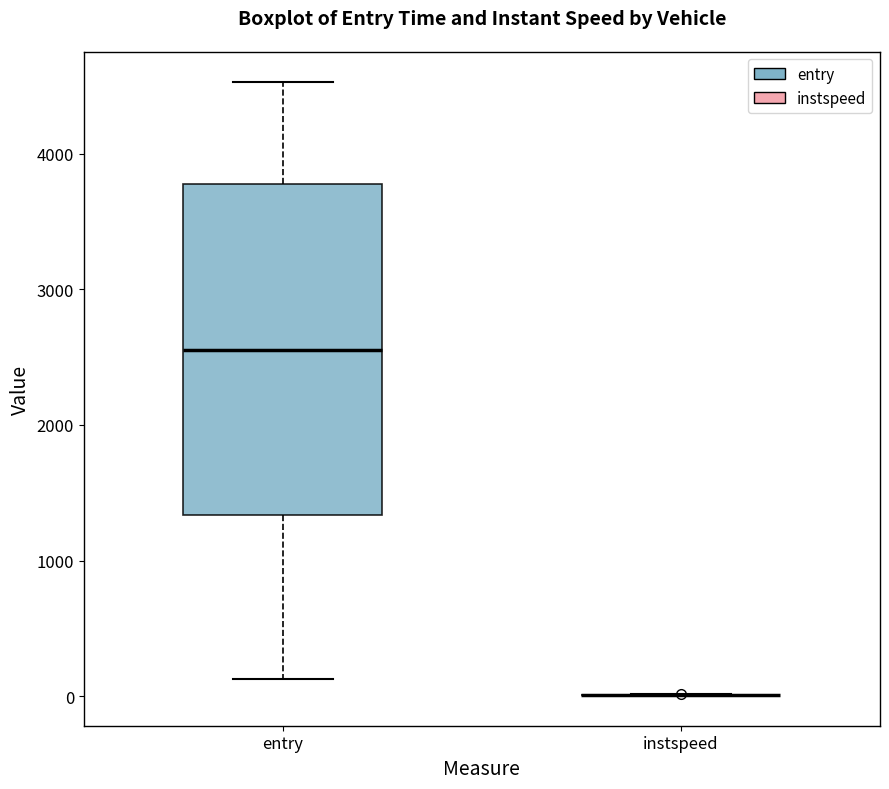

Comparing the boxes themselves (not the whiskers), which one is the tallest?

entry